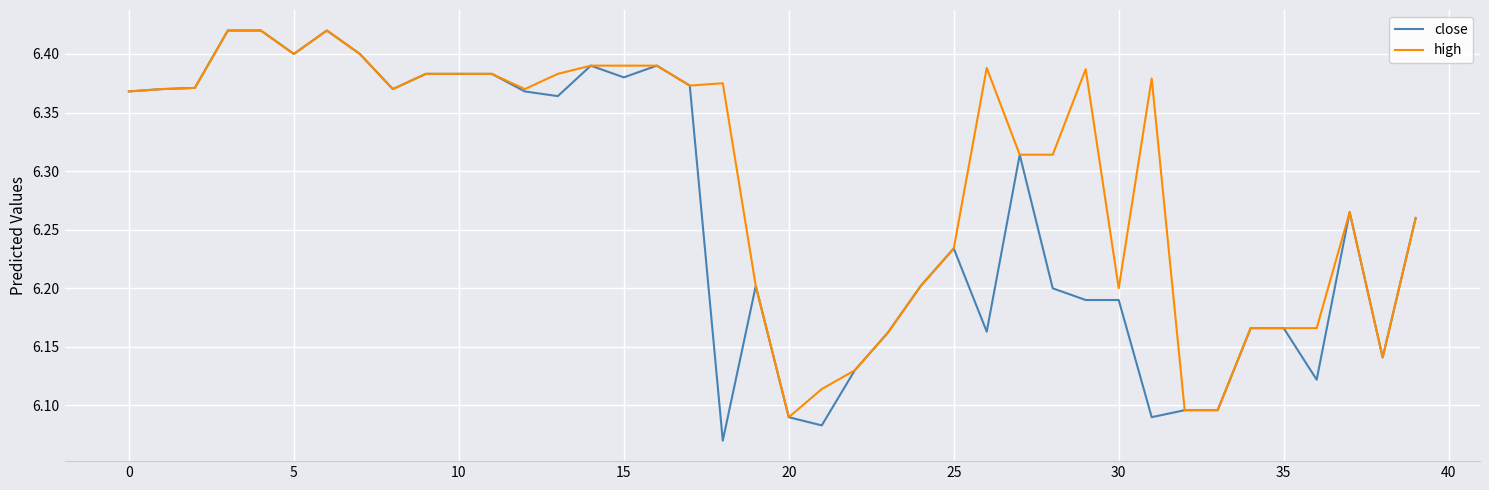

Rank the series by their average value, from highest to lowest.

high, close